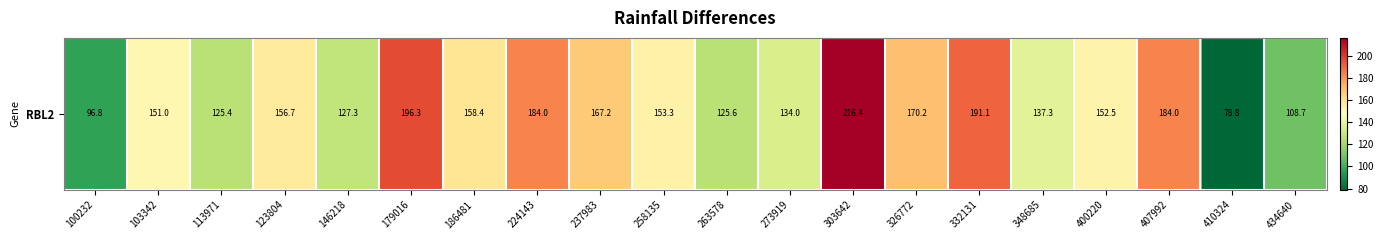

List the labels in order of value, smallest first.

410324, 100232, 434640, 113971, 263578, 146218, 273919, 348685, 103342, 400220, 258135, 123804, 186481, 237983, 326772, 224143, 407992, 332131, 179016, 303642